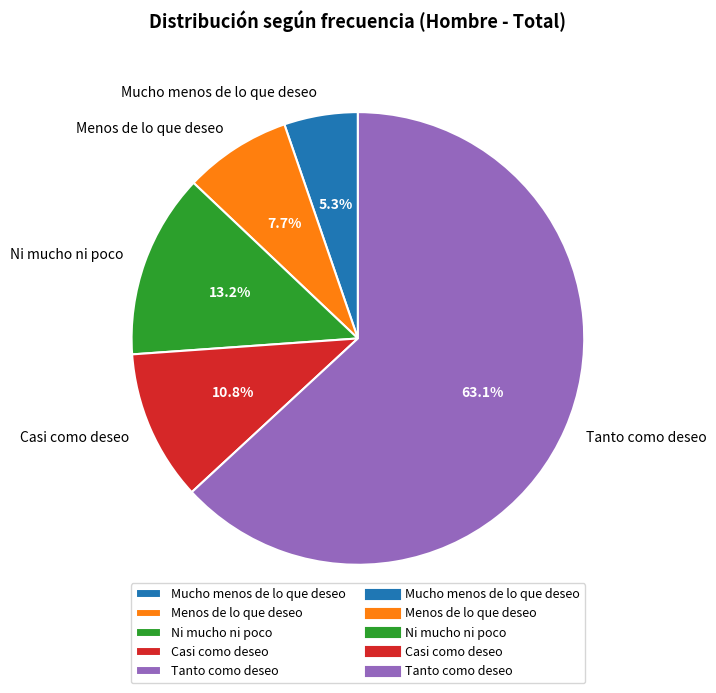

True or false: Mucho menos de lo que deseo accounts for 5% of the total.

True